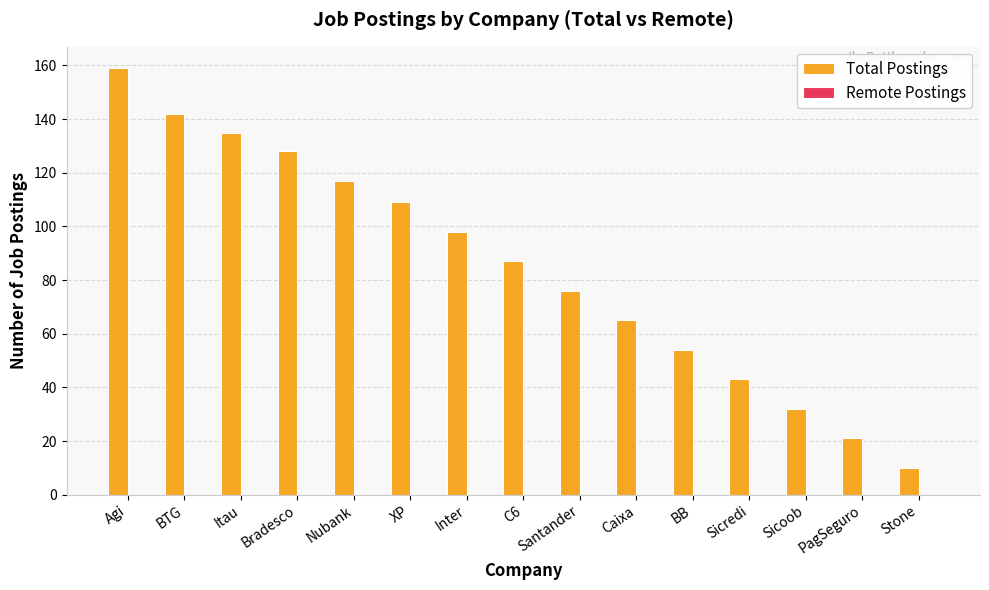

List the labels in order of value, smallest first.

Stone, PagSeguro, Sicoob, Sicredi, BB, Caixa, Santander, C6, Inter, XP, Nubank, Bradesco, Itau, BTG, Agi